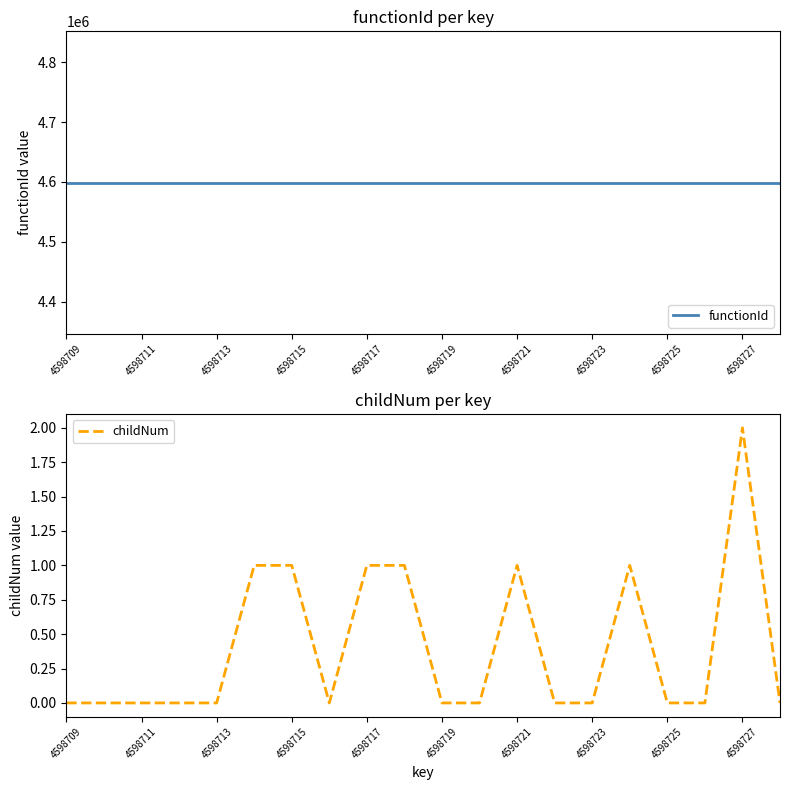

The value of childNum at 4598727 is 1. True or false?

False